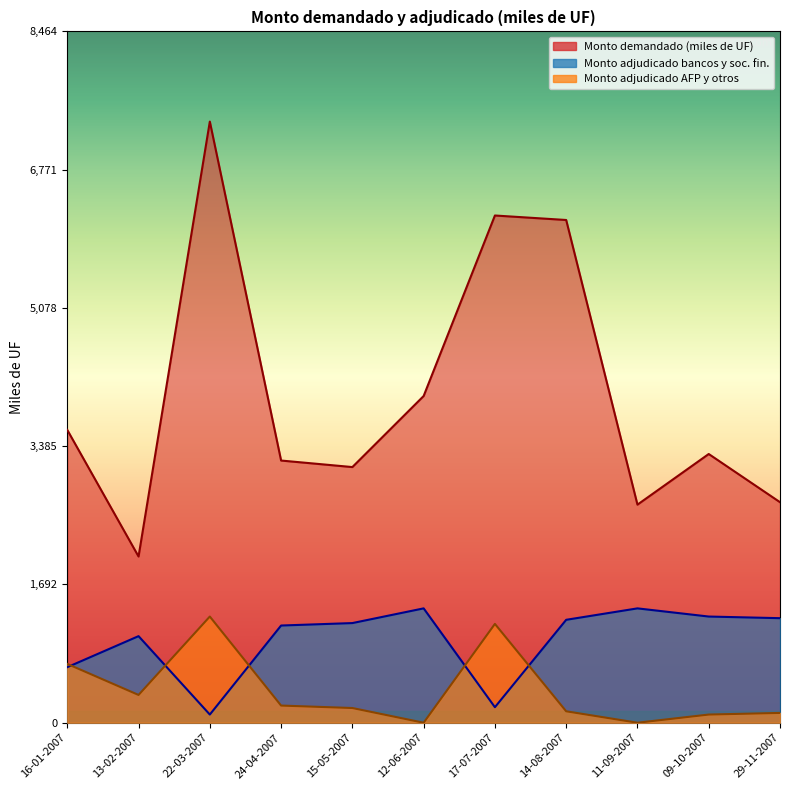

True or false: Monto adjudicado bancos y soc. fin. and Monto demandado (miles de UF) cross at least once.

False